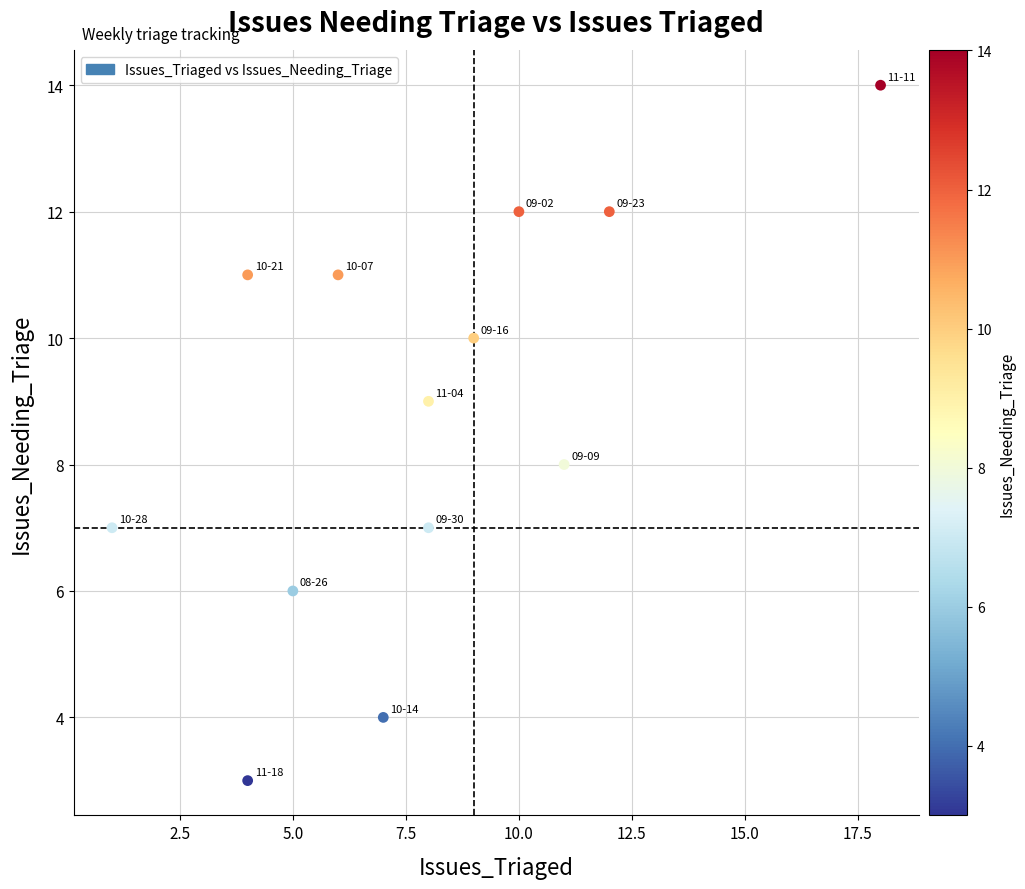

What is the range of Y values (max minus min)?

11